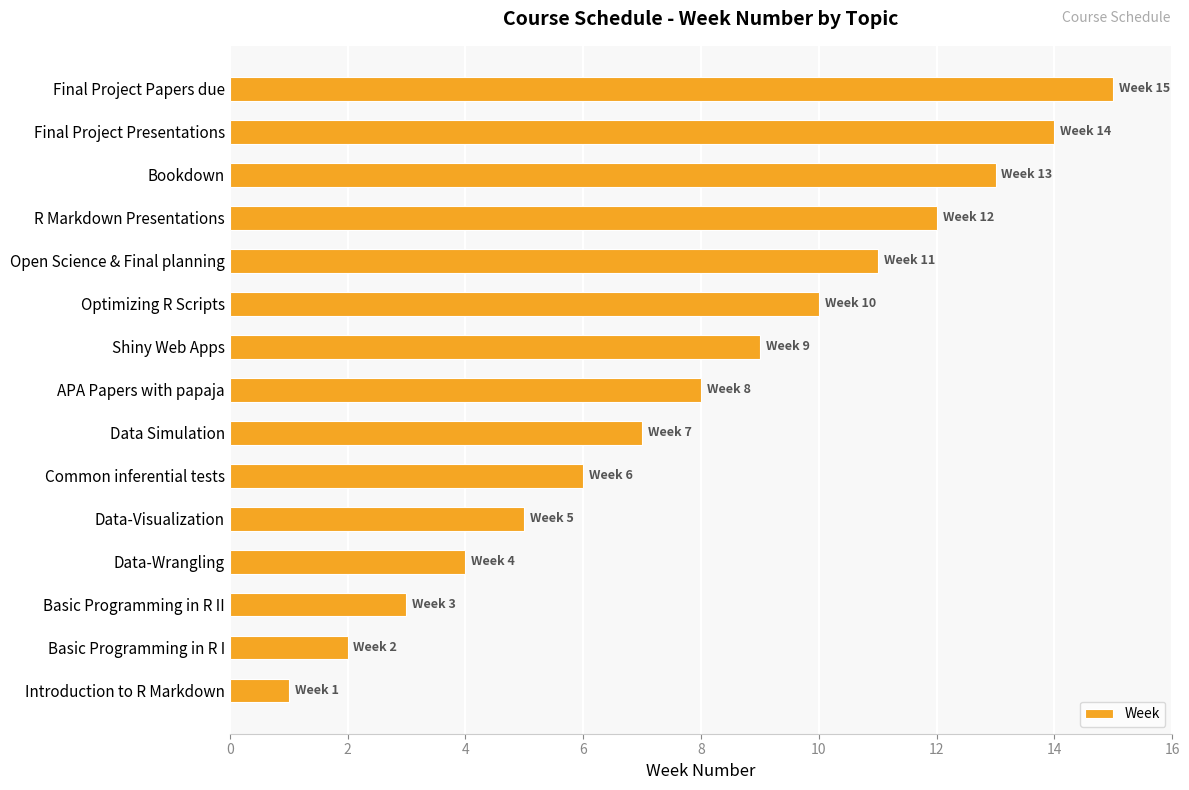

What is the average value?

8